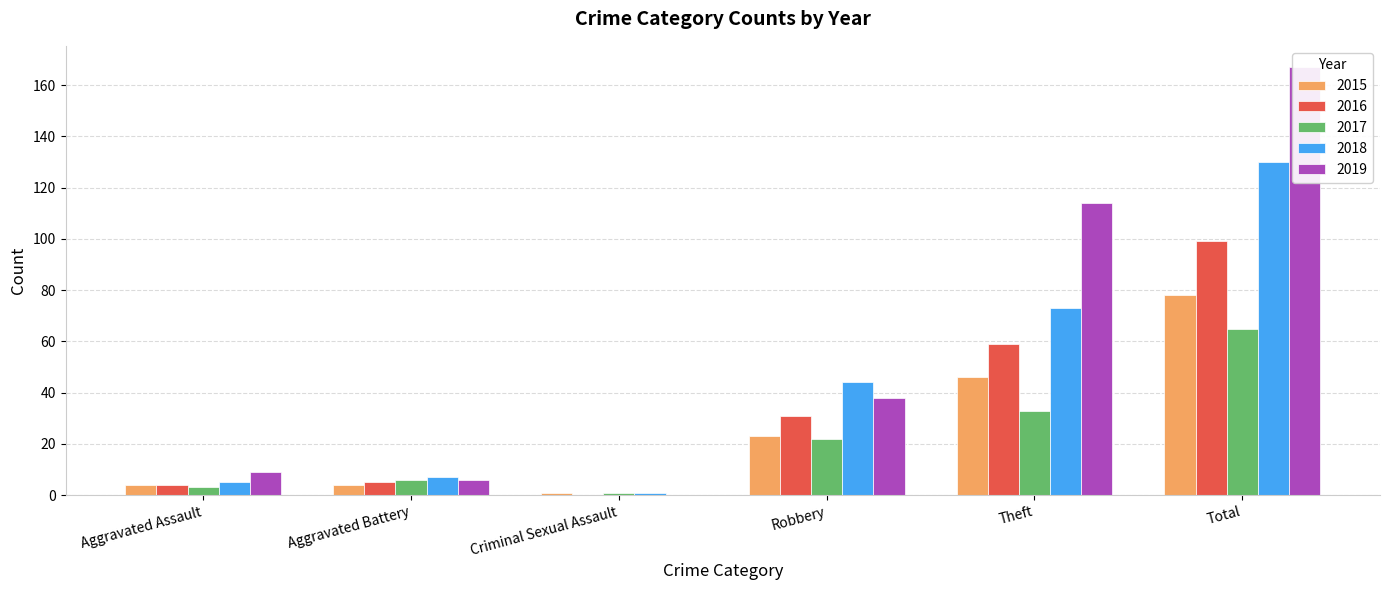

Which category has the highest value in the 2015 series?

Total